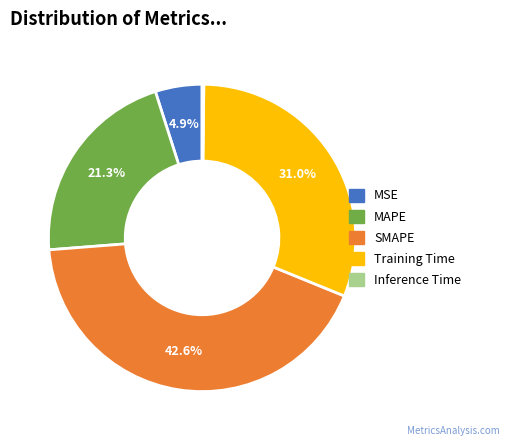

Do MAPE and SMAPE together represent more than half of the pie?

Yes